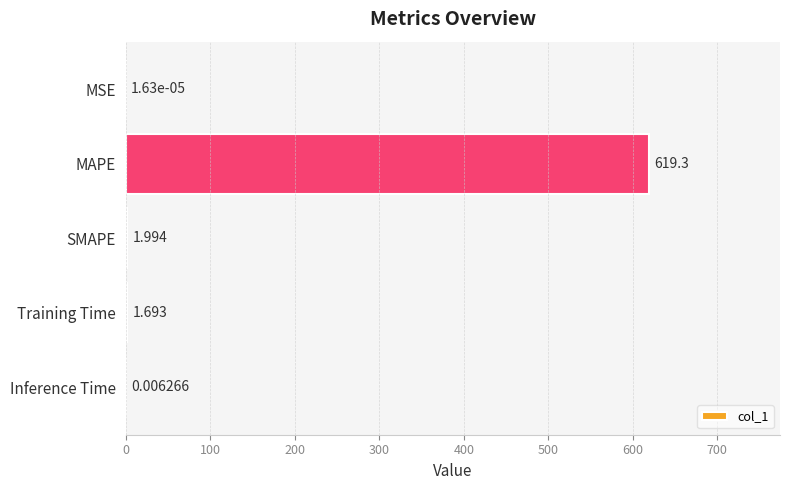

At which label is the value closest to 309?

SMAPE